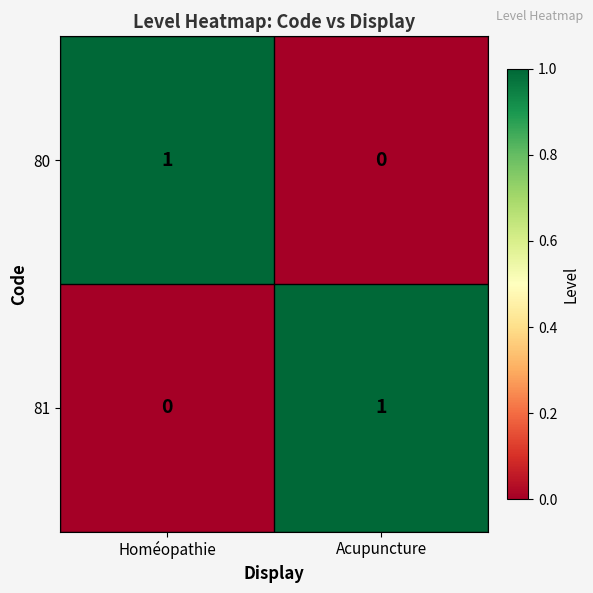

Reading right to left, transcribe all the data shown in this chart.

80: 0	1
81: 1	0